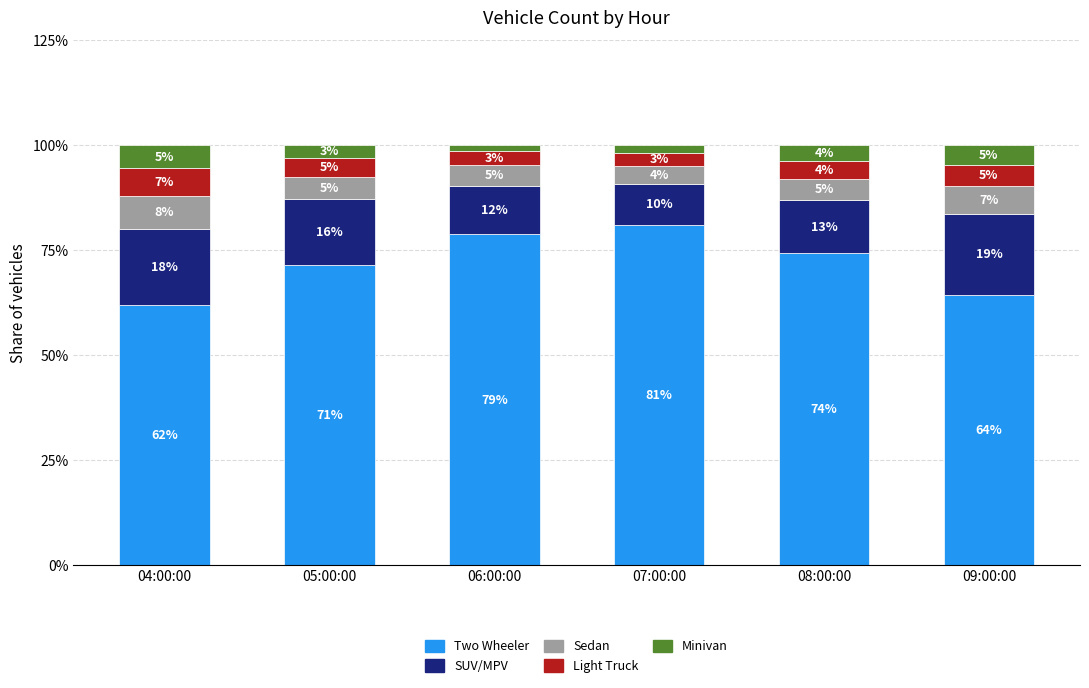

What is the approximate value of Two Wheeler at 07:00:00?

81.1